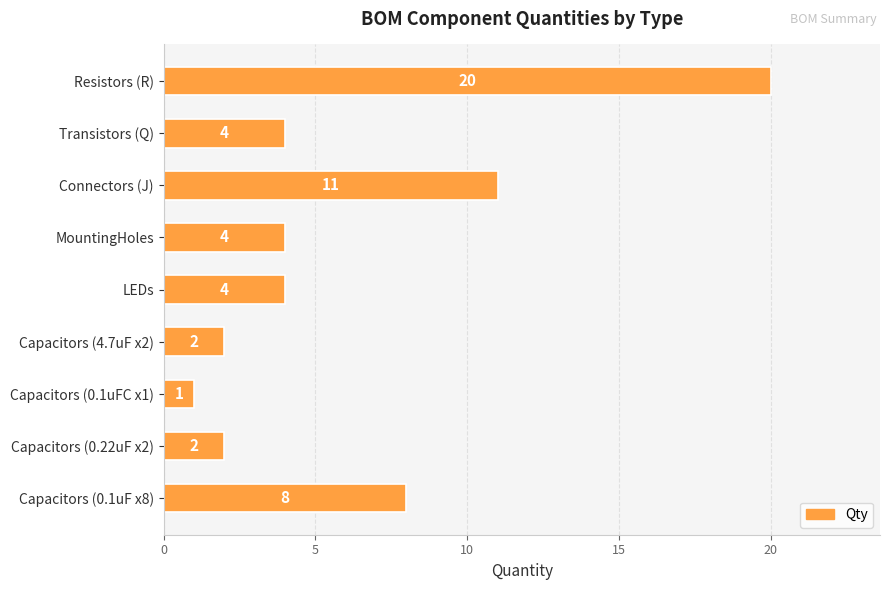

What is the average value?

6